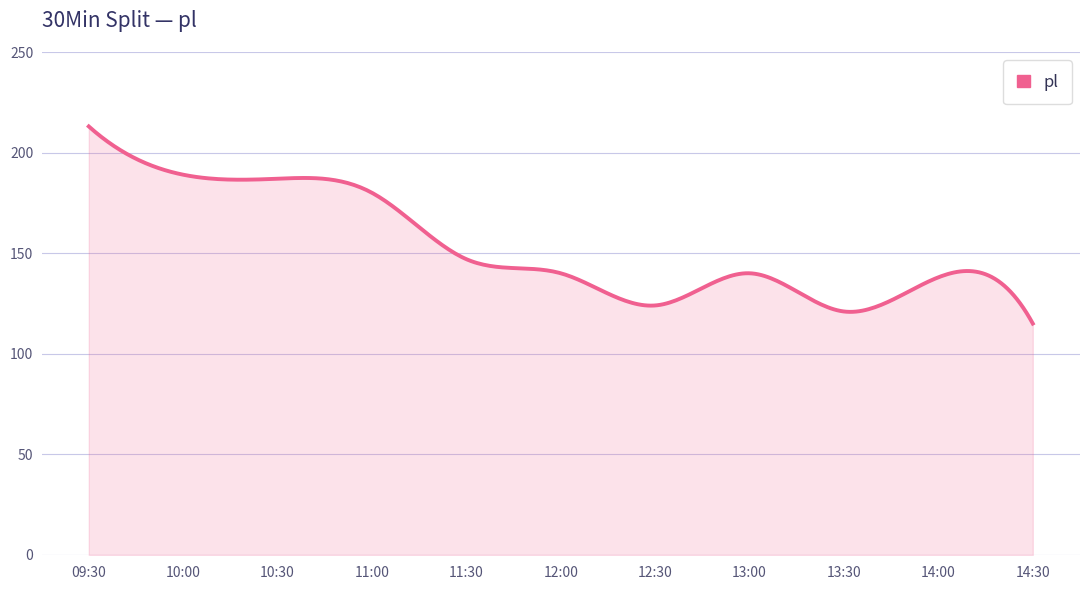

What is the greatest value displayed?

213.0